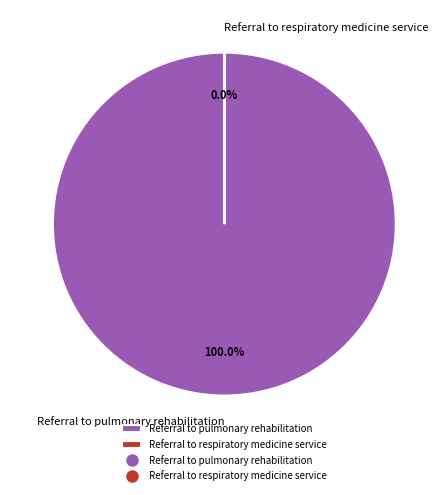

Rank the categories by value from highest to lowest.

Referral to pulmonary rehabilitation, Referral to respiratory medicine service